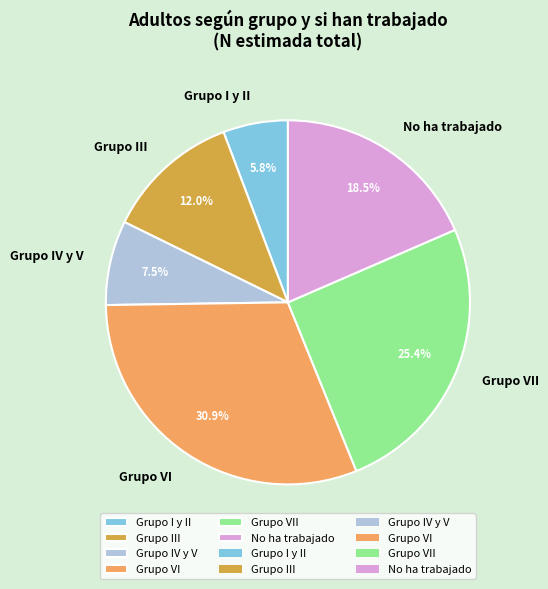

Is it true that Grupo VII is 36% of the pie?

False